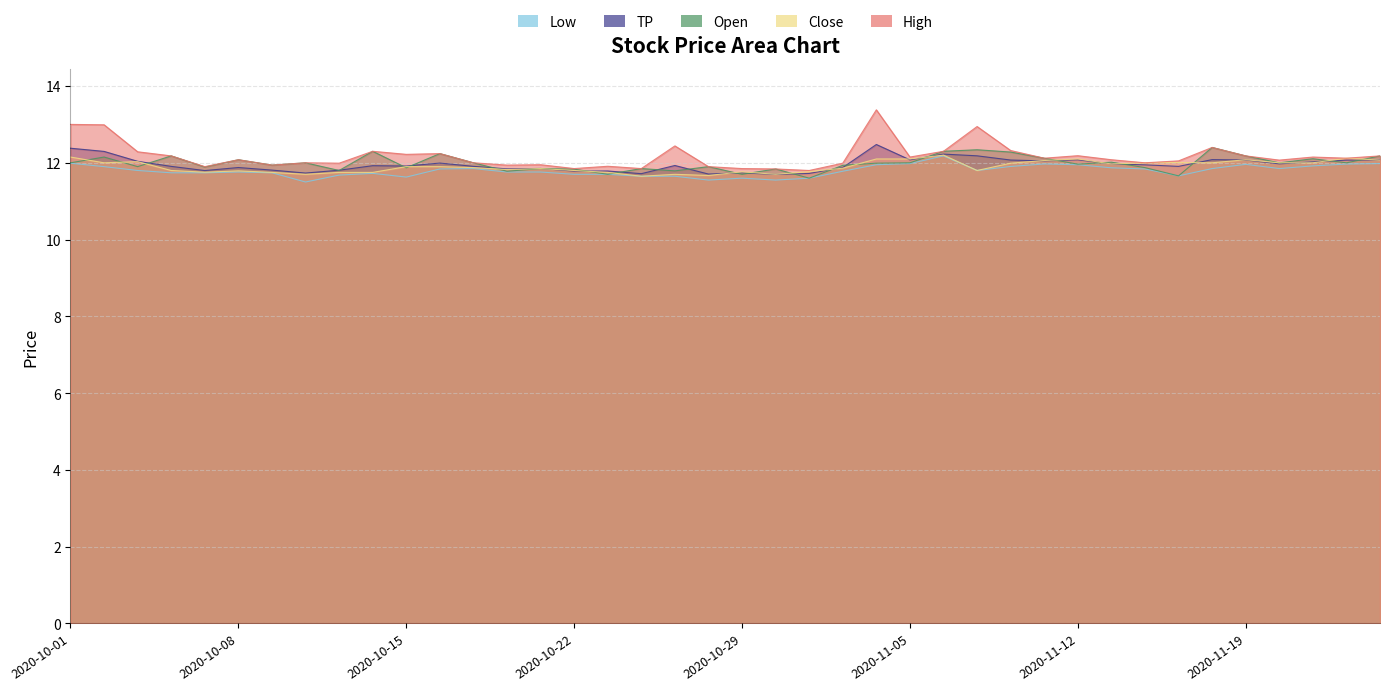

Which label corresponds to the smallest value in the chart?

2020-10-12